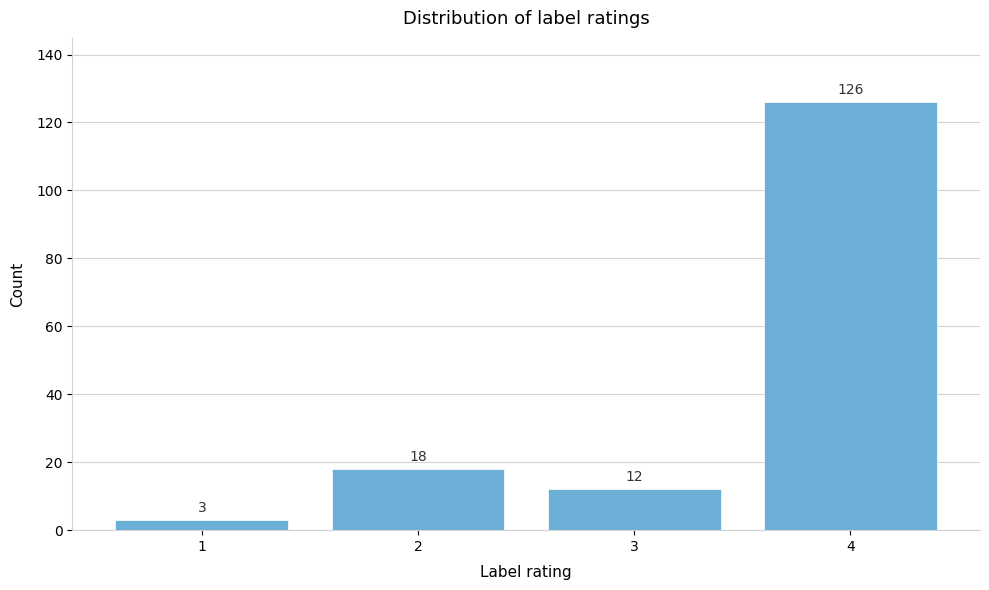

Reading right to left, extract all data points from this chart.

4=126	3=12	2=18	1=3